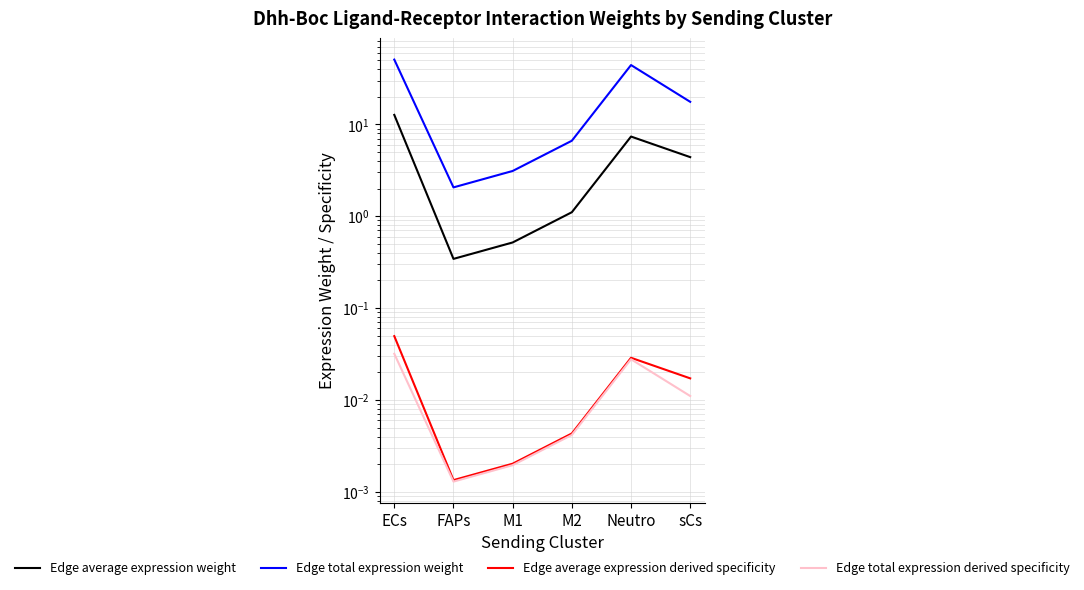

At how many categories does at least one series exceed 6?

4